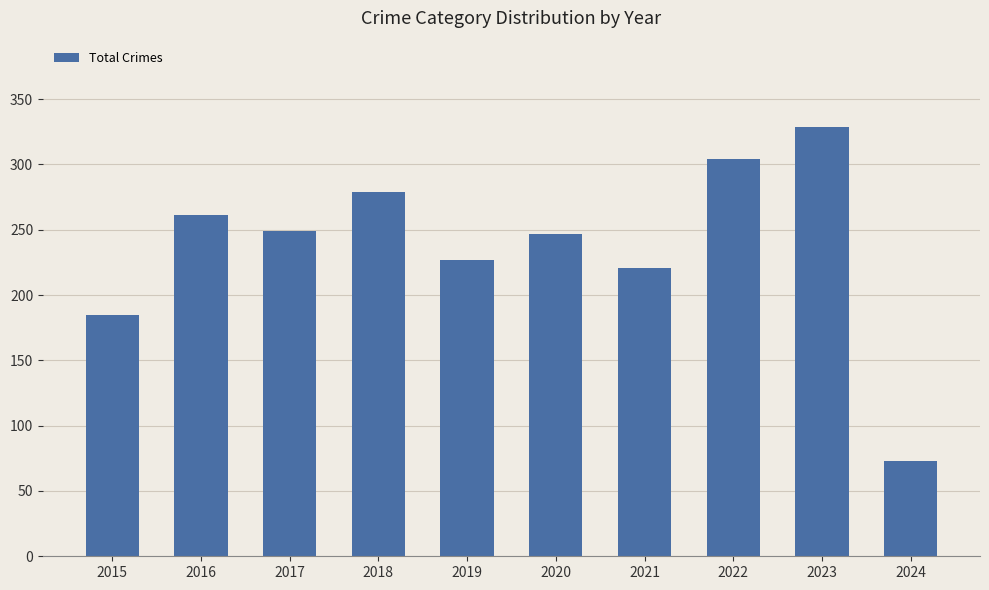

Reading right to left, transcribe all the data shown in this chart.

2024=73	2023=329	2022=304	2021=221	2020=247	2019=227	2018=279	2017=249	2016=261	2015=185